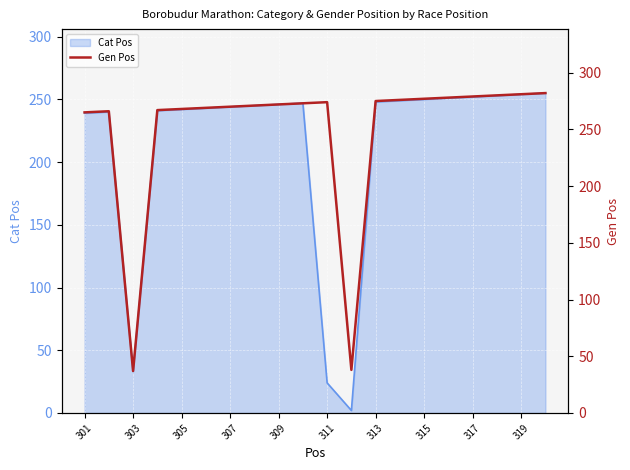

Reading right to left, what are all the values shown in this chart?

282	281	280	279	278	277	276	275	38	274	273	272	271	270	269	268	267	37	266	265